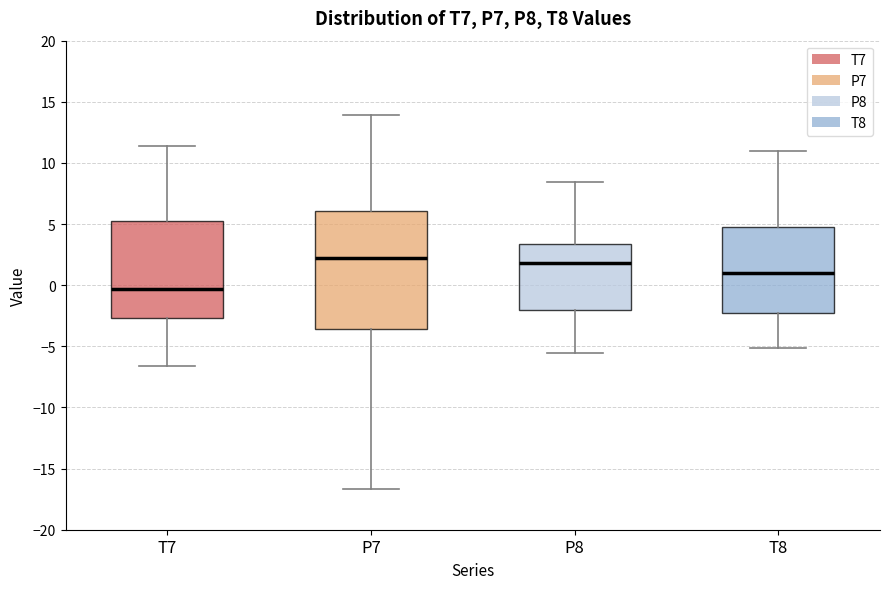

Reading left to right, transcribe this box plot: for each box, give where its median line is, the range the box spans, and where its two whiskers end, as read against the y-axis. The values are not printed on the chart, so give them approximately, as read against the axis.

T7: median -0.5, box -2.5 to 5.0, whiskers -6.5 to 11.5
P7: median 2.0, box -3.5 to 6.0, whiskers -16.5 to 14.0
P8: median 2.0, box -2.0 to 3.5, whiskers -5.5 to 8.5
T8: median 1.0, box -2.0 to 4.5, whiskers -5.0 to 11.0